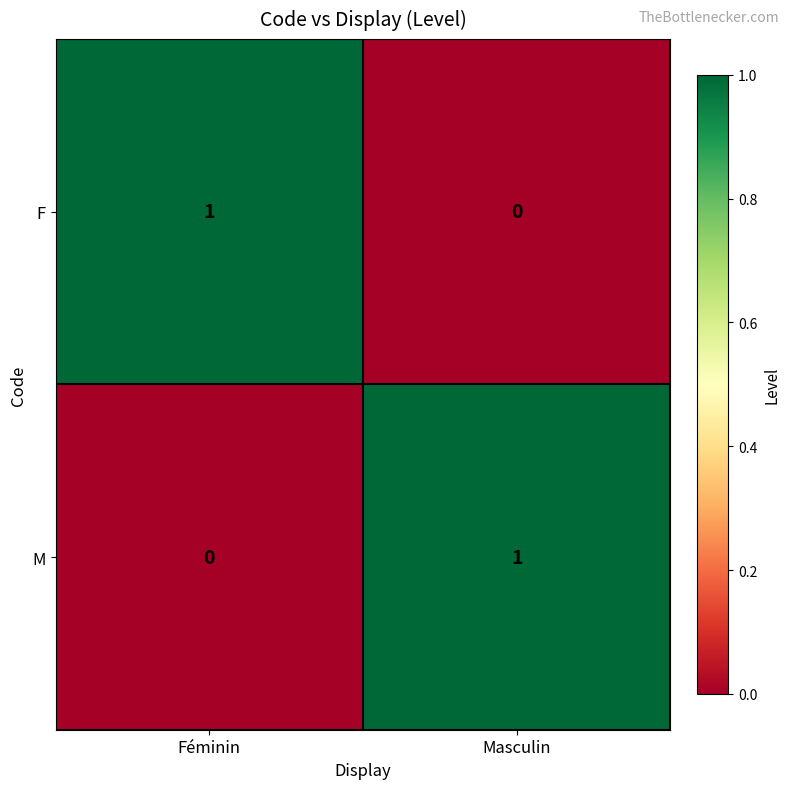

How many categories are shown in the chart?

2